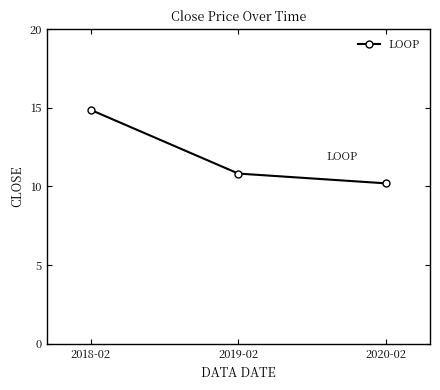

True or false: the data shows 10.8 at 2019-02.

True